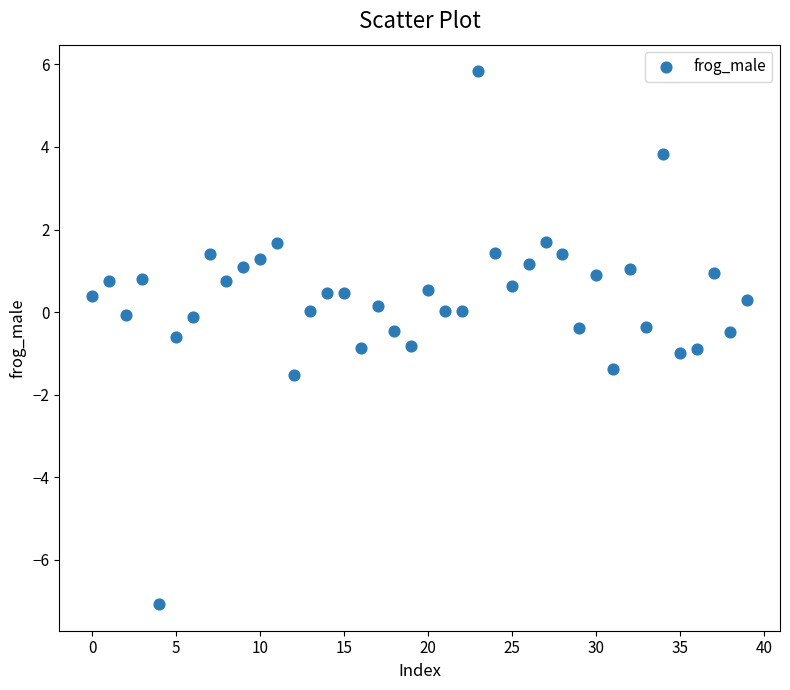

What is the range of Y values (max minus min)?

12.9